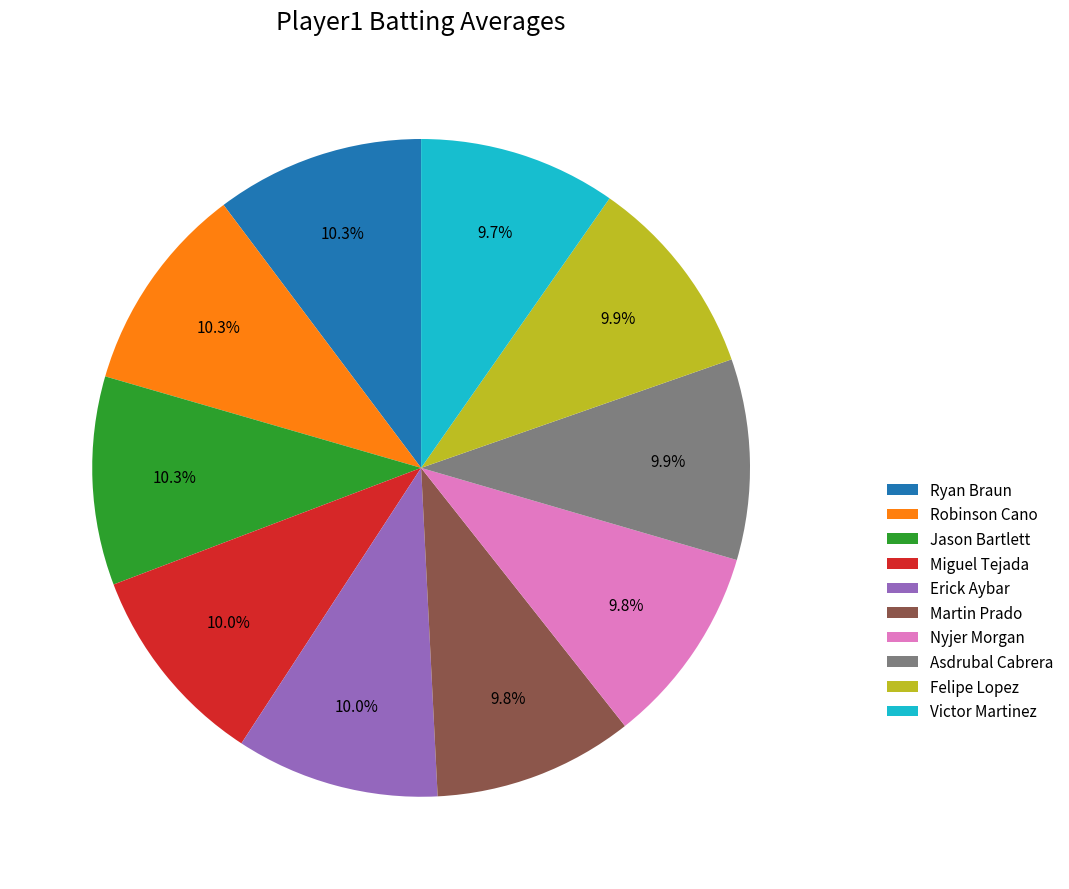

How many slices are in this pie chart?

10